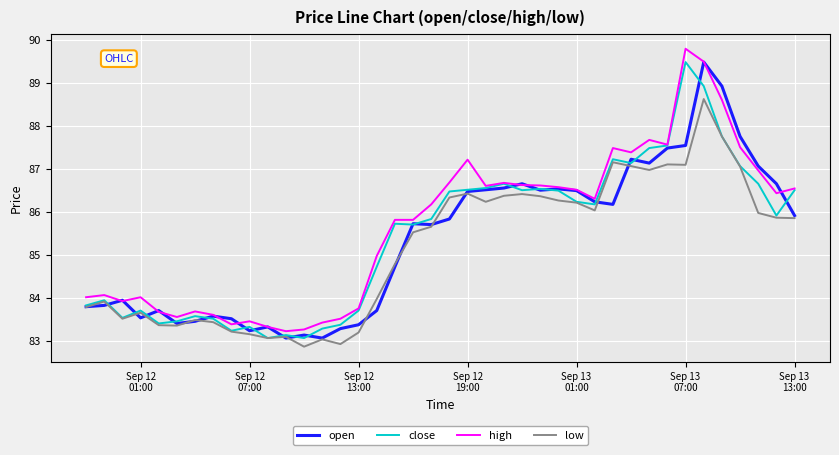

What is the lowest value of the low series?

82.9